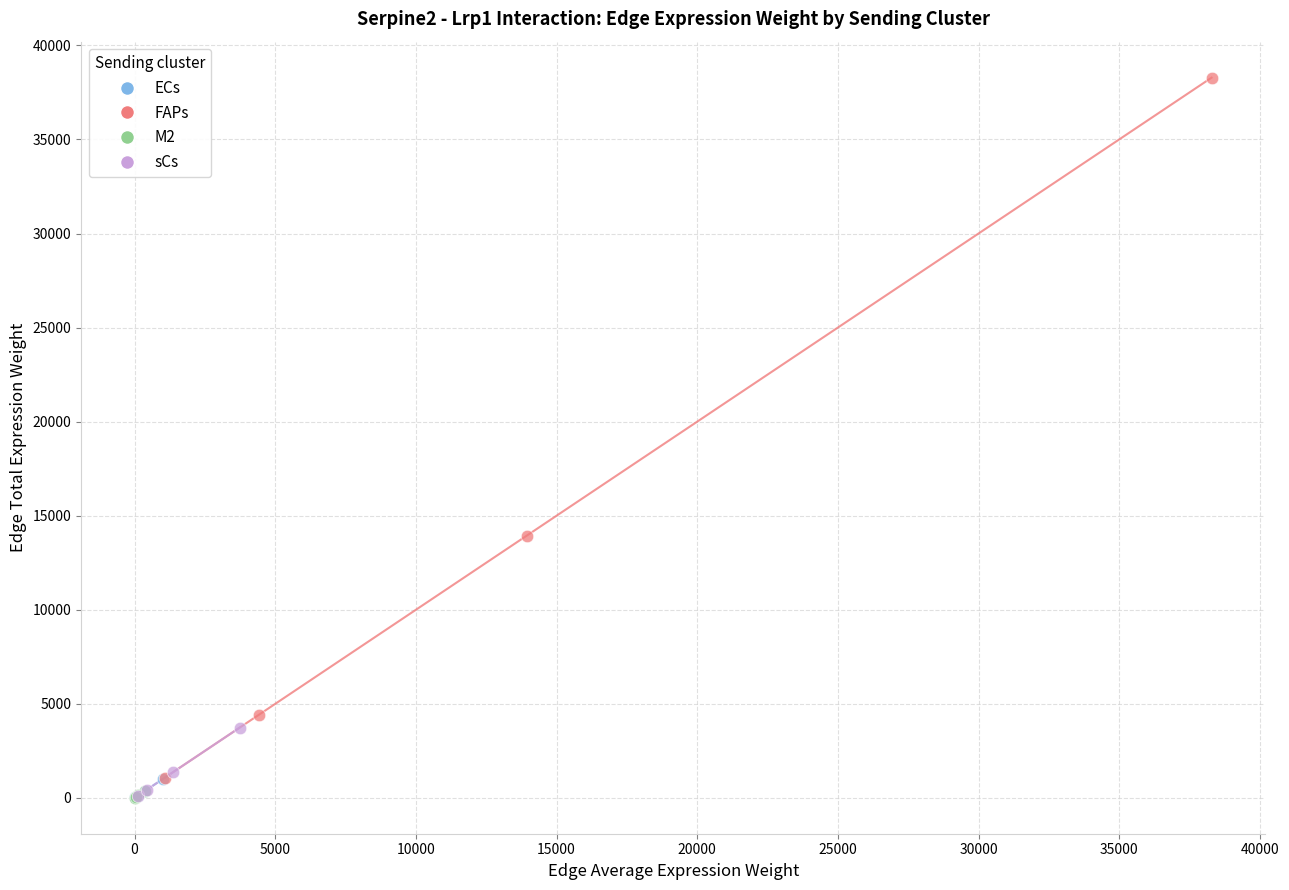

What are all the series names shown in the legend?

ECs, FAPs, M2, sCs